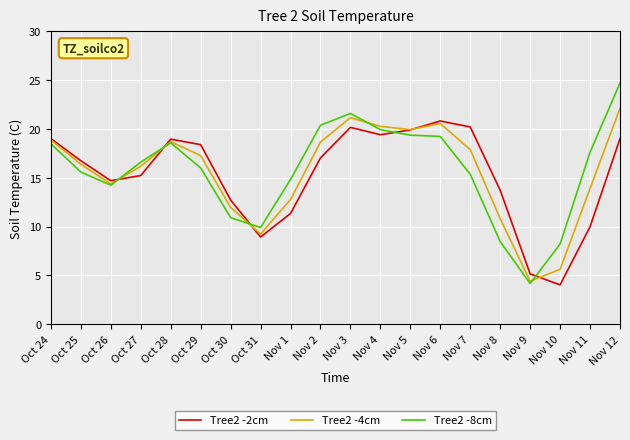

What is the total value across all series at Nov 9?

13.7